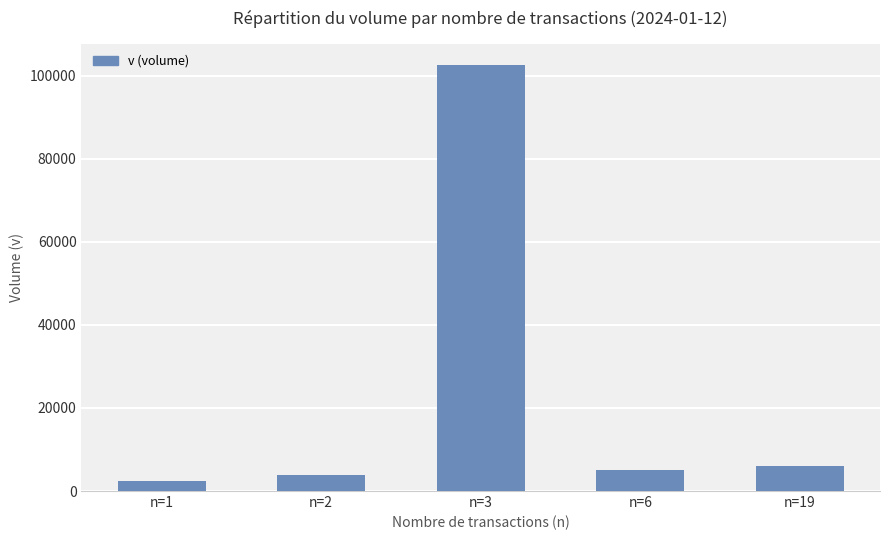

What is the value of the 5th bar from the left?

6010